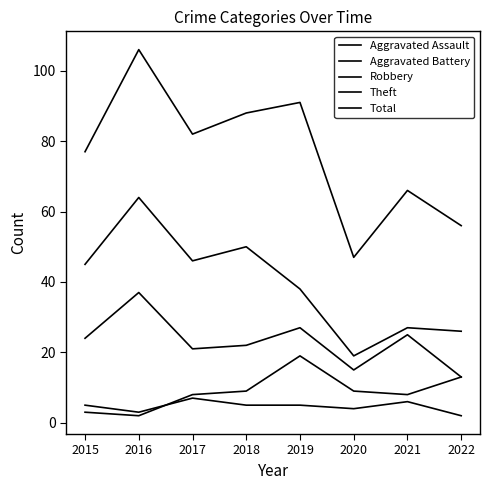

Reading left to right, list all the values displayed in this chart.

Aggravated Assault: 5	3	7	5	5	4	6	2
Aggravated Battery: 3	2	8	9	19	9	8	13
Robbery: 24	37	21	22	27	15	25	13
Theft: 45	64	46	50	38	19	27	26
Total: 77	106	82	88	91	47	66	56